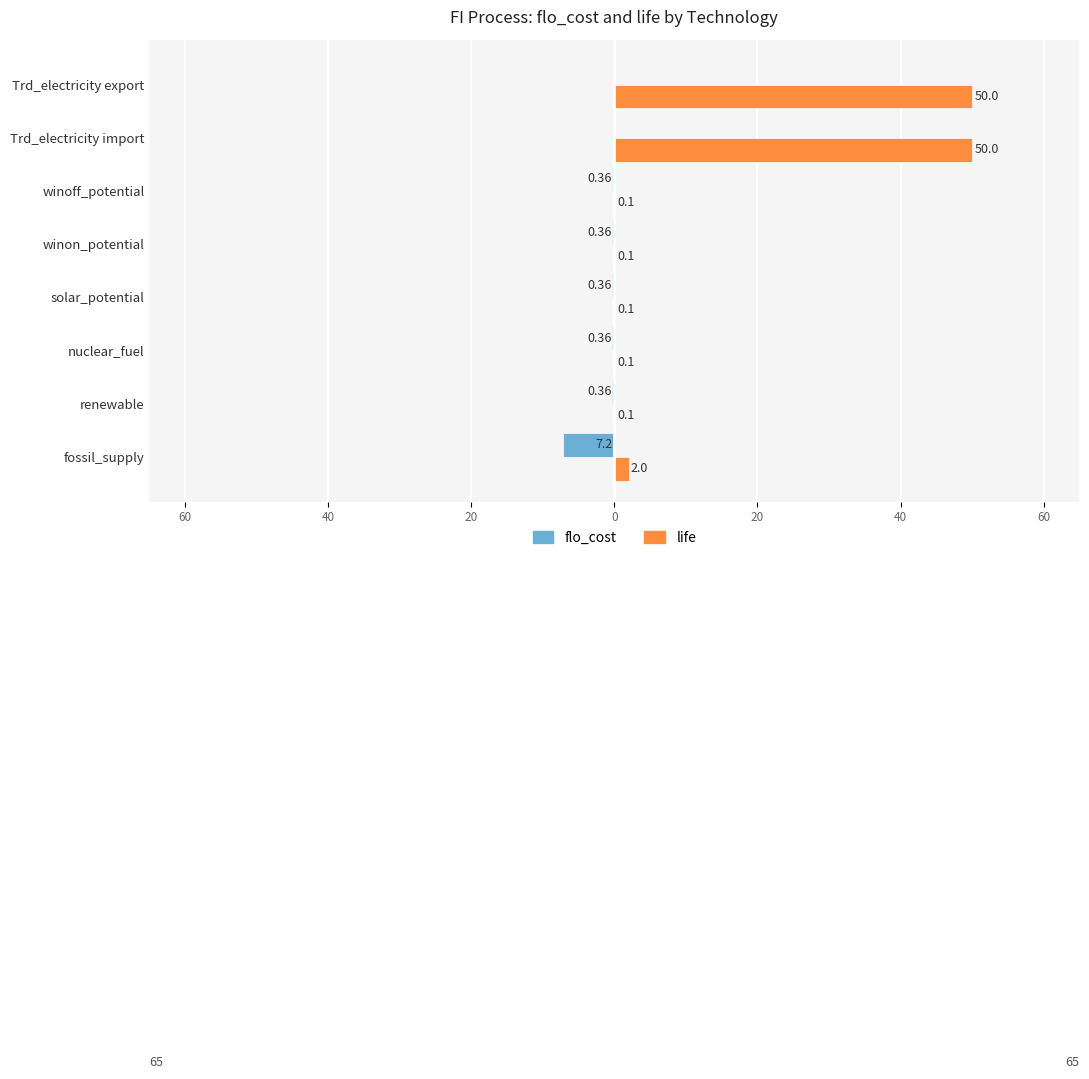

What are all the series names shown in the legend?

flo_cost, life